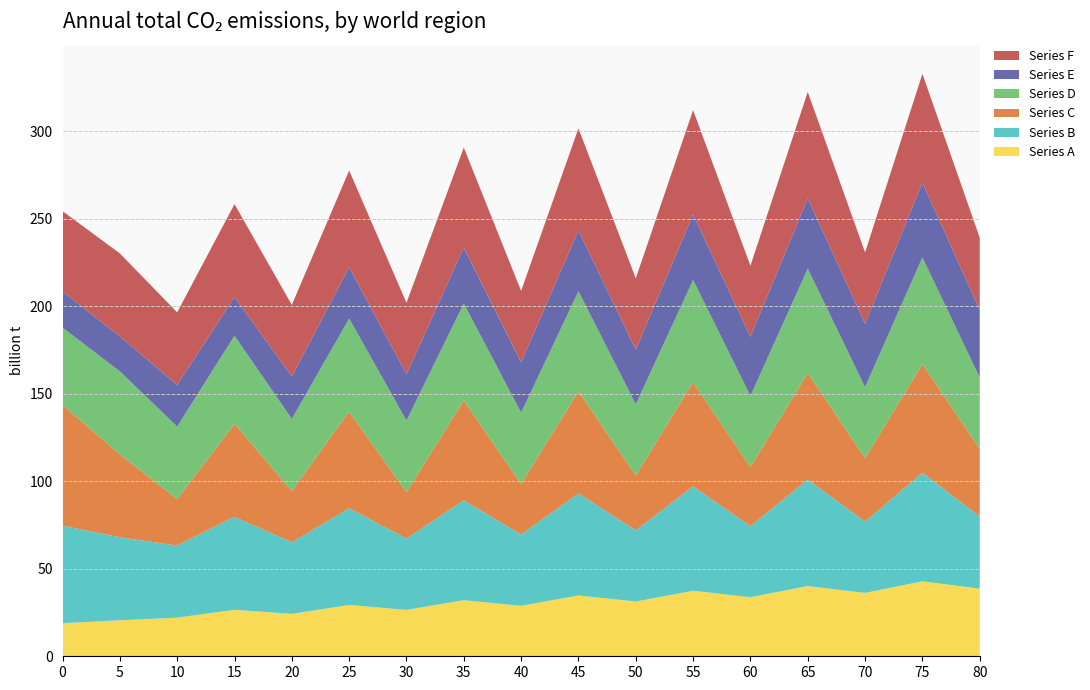

Reading left to right, what are all the values shown in this chart?

Series A: 18.9	20.6	22.1	26.6	24.2	29.3	26.5	32.0	28.9	34.8	31.3	37.5	33.8	40.2	36.2	42.8	38.7
Series B: 55.8	47.4	41.2	53.1	40.9	55.3	40.8	57.1	40.7	58.4	40.7	59.6	40.6	60.9	40.8	62.1	41.2
Series C: 69.1	47.4	26.6	53.1	29.3	55.3	26.5	57.1	28.9	58.4	31.3	59.6	33.8	60.9	36.2	62.1	38.7
Series D: 44.2	47.4	41.5	50.4	41.2	53.1	40.9	55.3	40.8	57.1	40.7	58.4	40.7	59.6	40.6	60.9	40.8
Series E: 20.6	20.0	23.8	22.1	24.2	29.3	26.5	32.0	28.9	34.8	31.3	37.5	33.8	40.2	36.2	42.8	38.7
Series F: 46.0	47.4	41.5	53.1	40.9	55.3	40.8	57.1	40.7	58.4	40.7	59.6	40.6	60.9	40.8	62.1	41.2